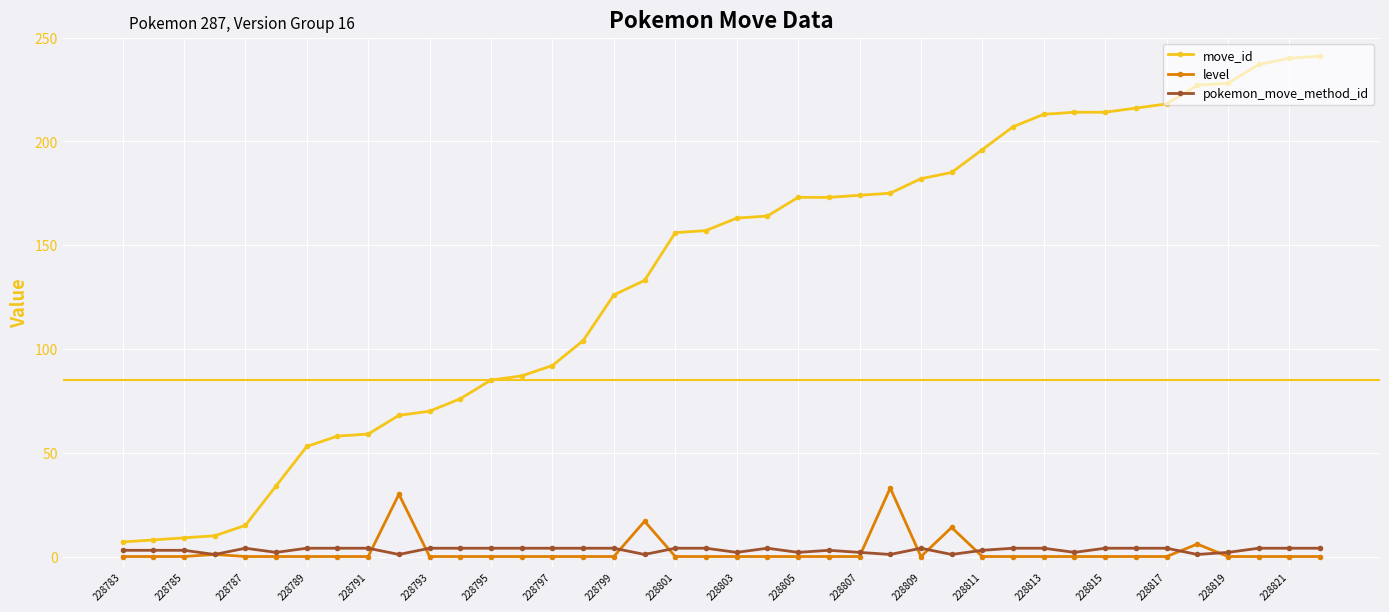

Which series has the largest total across all categories?

move_id